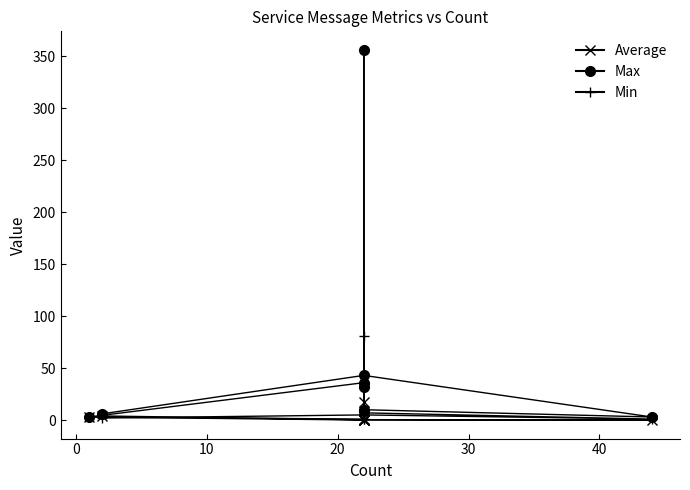

How many lines are shown in the chart?

3